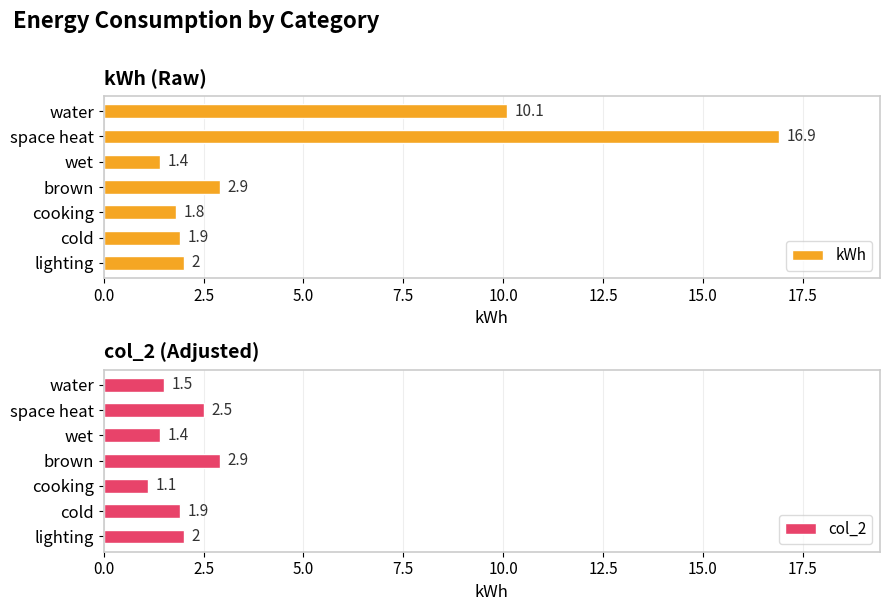

How many groups of bars are there?

7